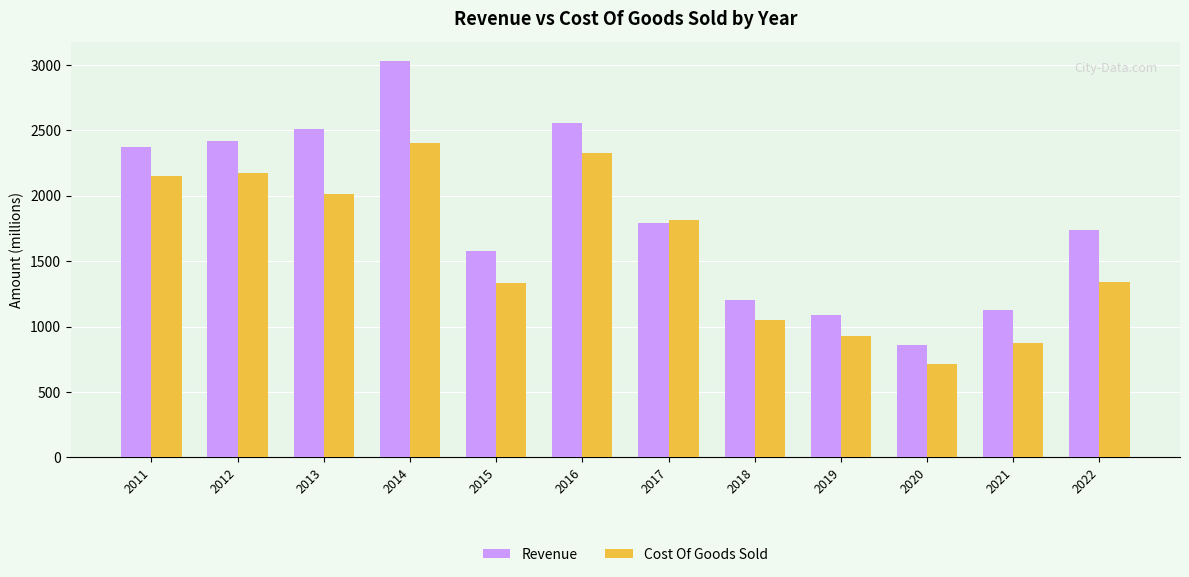

Which series has the widest spread of values?

Revenue